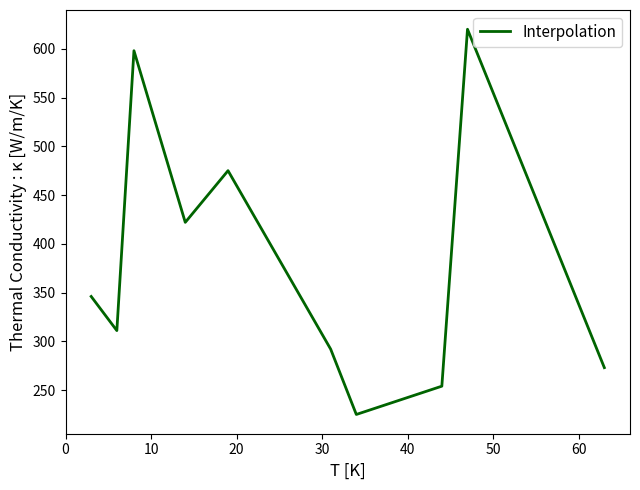

What is the smallest value displayed?

225